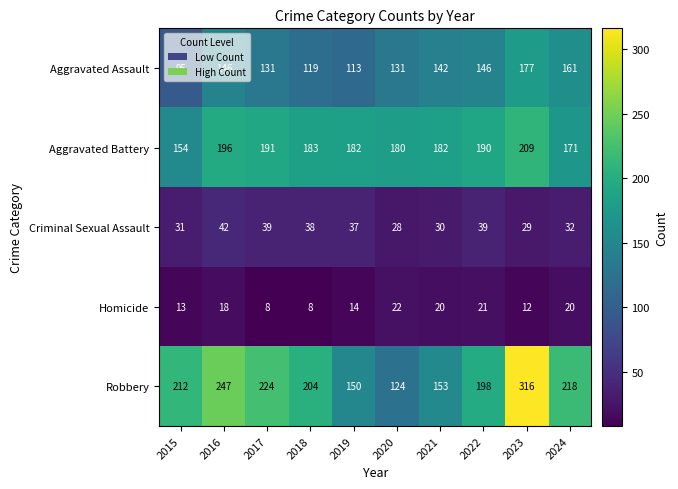

What value does the Homicide series have at 2020, to the nearest 10?

20